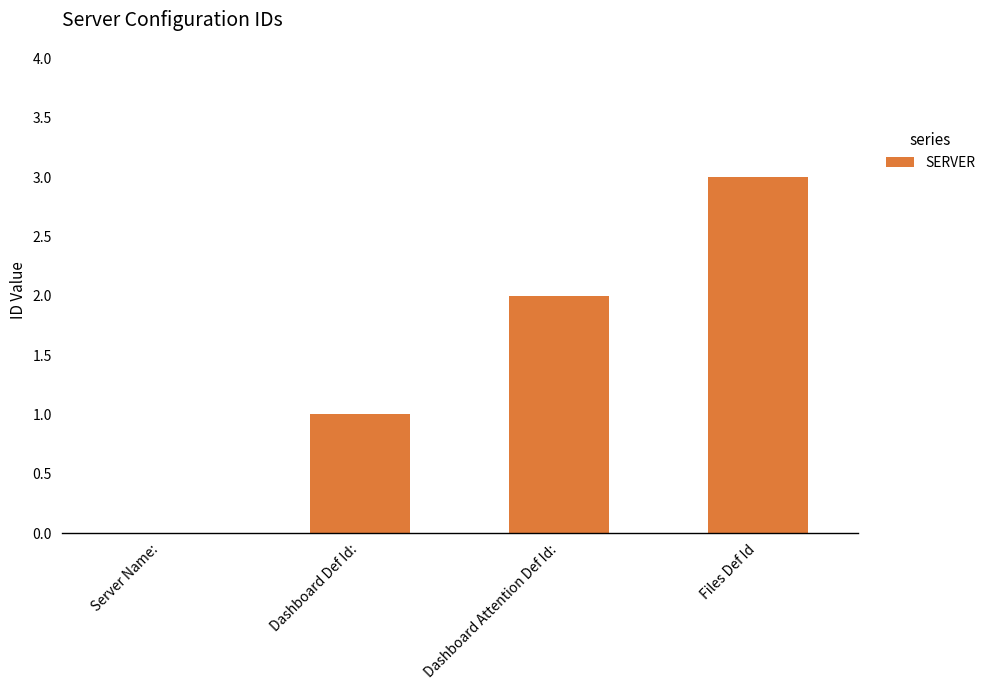

The value at Dashboard Attention Def Id: is 2. True or false?

True